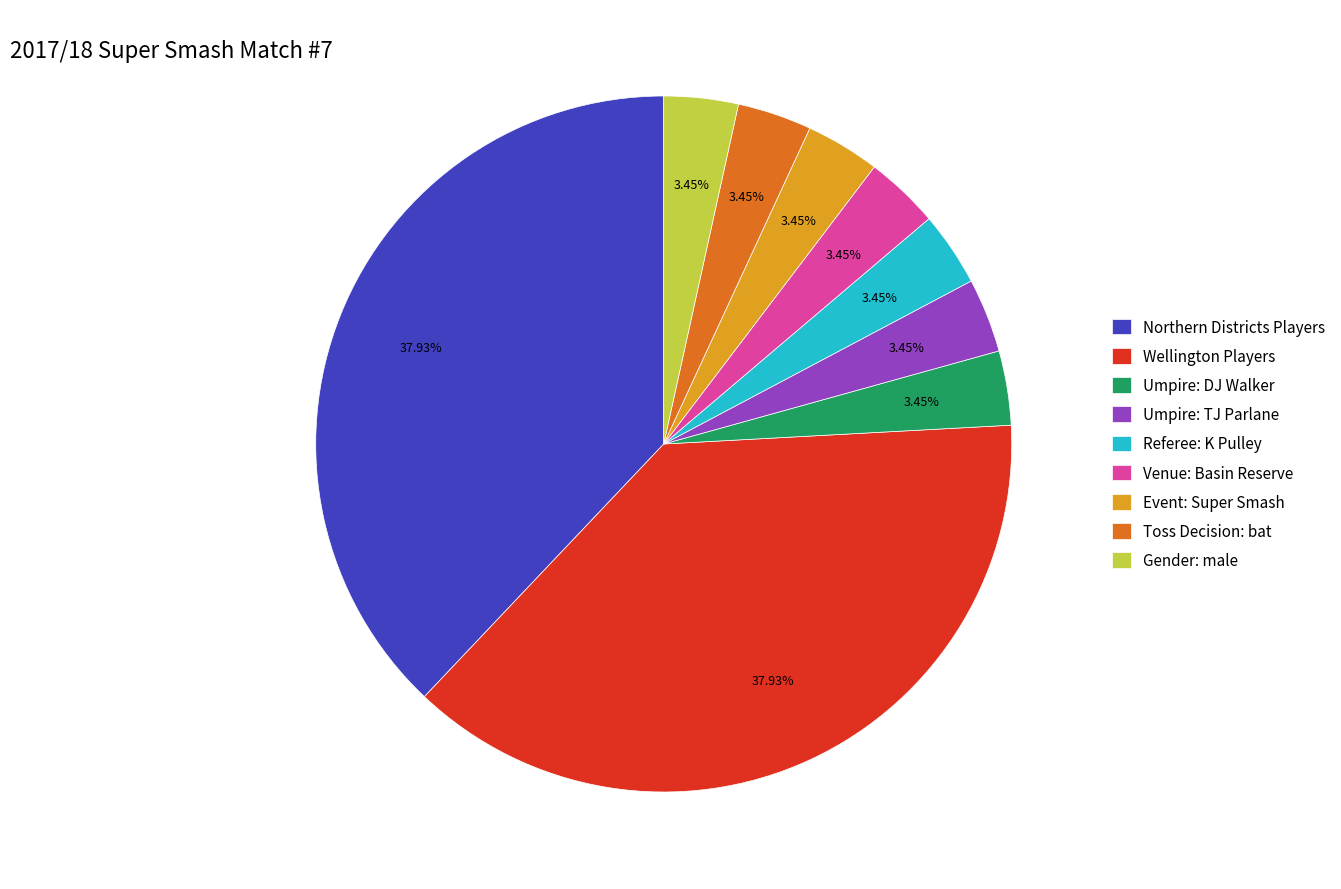

Is the sum of Gender: male and Northern Districts Players greater than half?

No